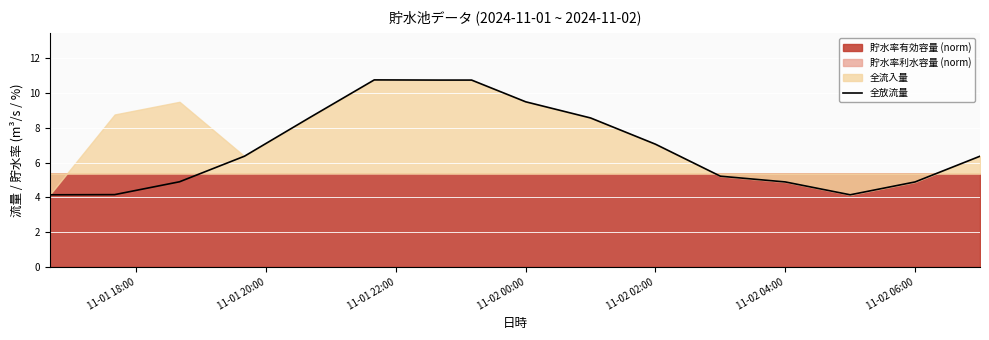

Is it true that 全放流量 equals 6.0 at 11-02 00:00?

False